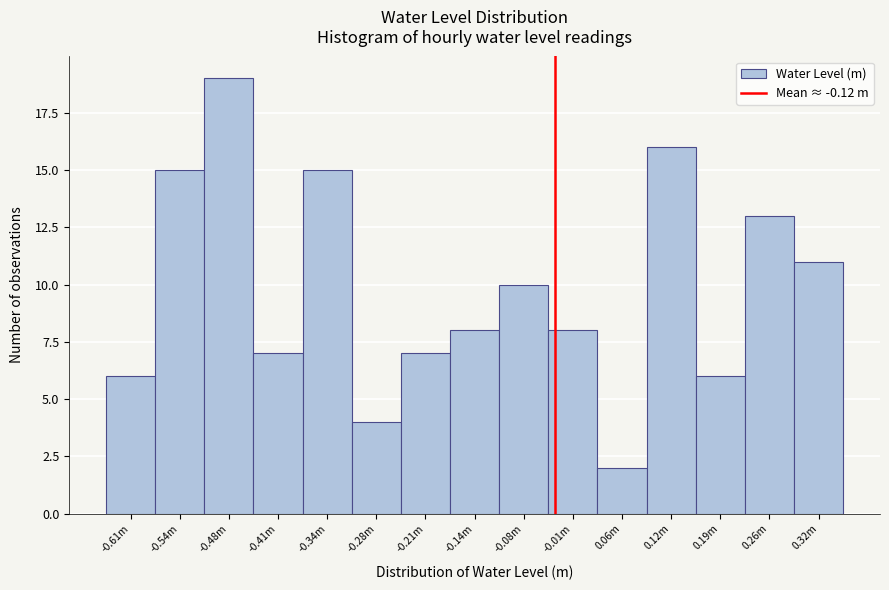

Reading left to right, extract all data points from this chart.

-0.61m=6	-0.54m=15	-0.48m=19	-0.41m=7	-0.34m=15	-0.28m=4	-0.21m=7	-0.14m=8	-0.08m=10	-0.01m=8	0.06m=2	0.12m=16	0.19m=6	0.26m=13	0.32m=11